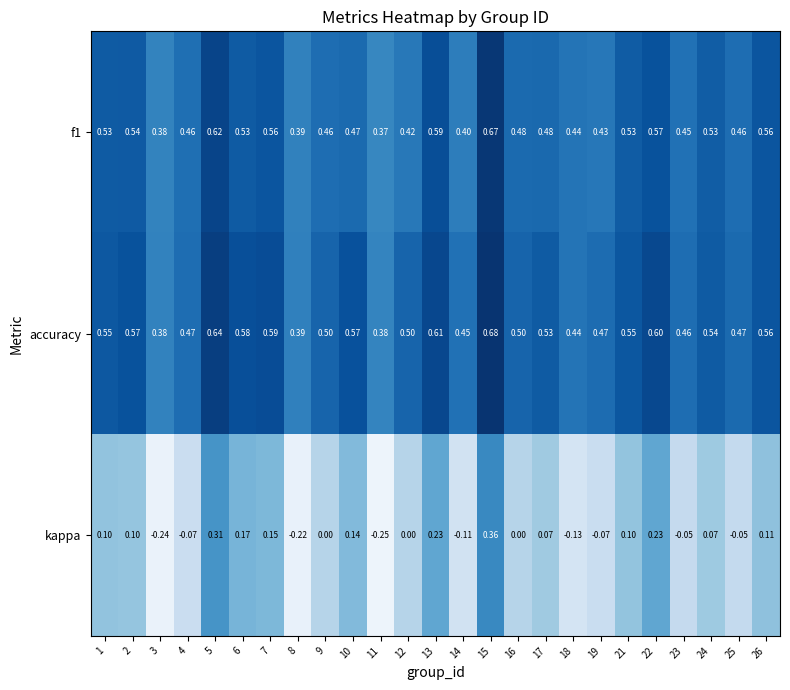

Which series has the widest spread of values?

kappa